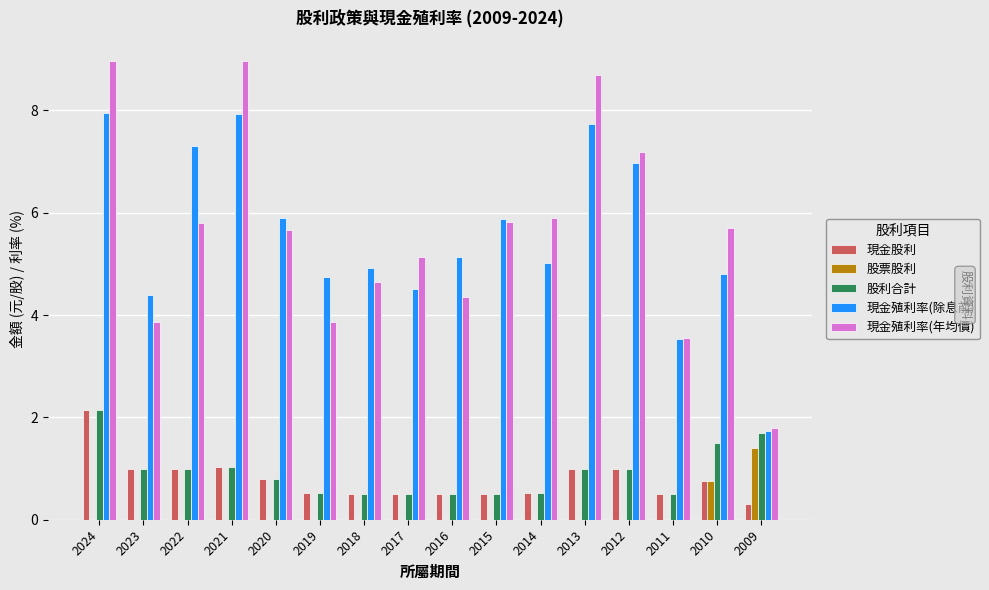

Between 2023 and 2021, which series saw the biggest shift?

現金殖利率(年均價)